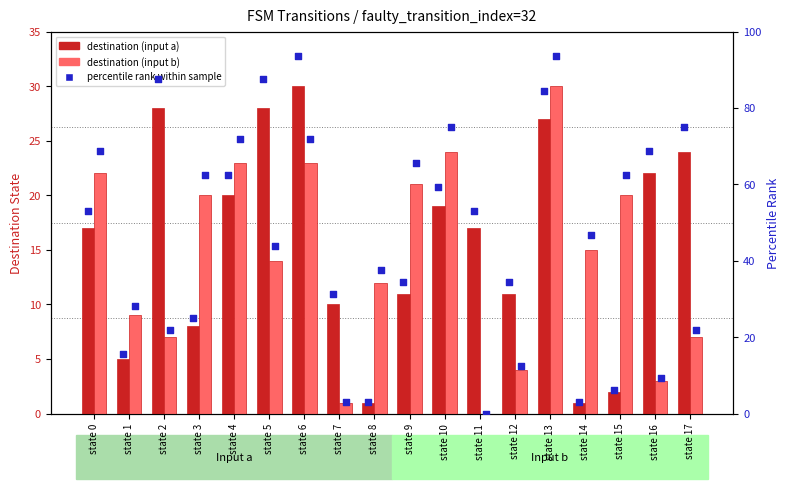

Which series has the largest total across all categories?

percentile rank within sample